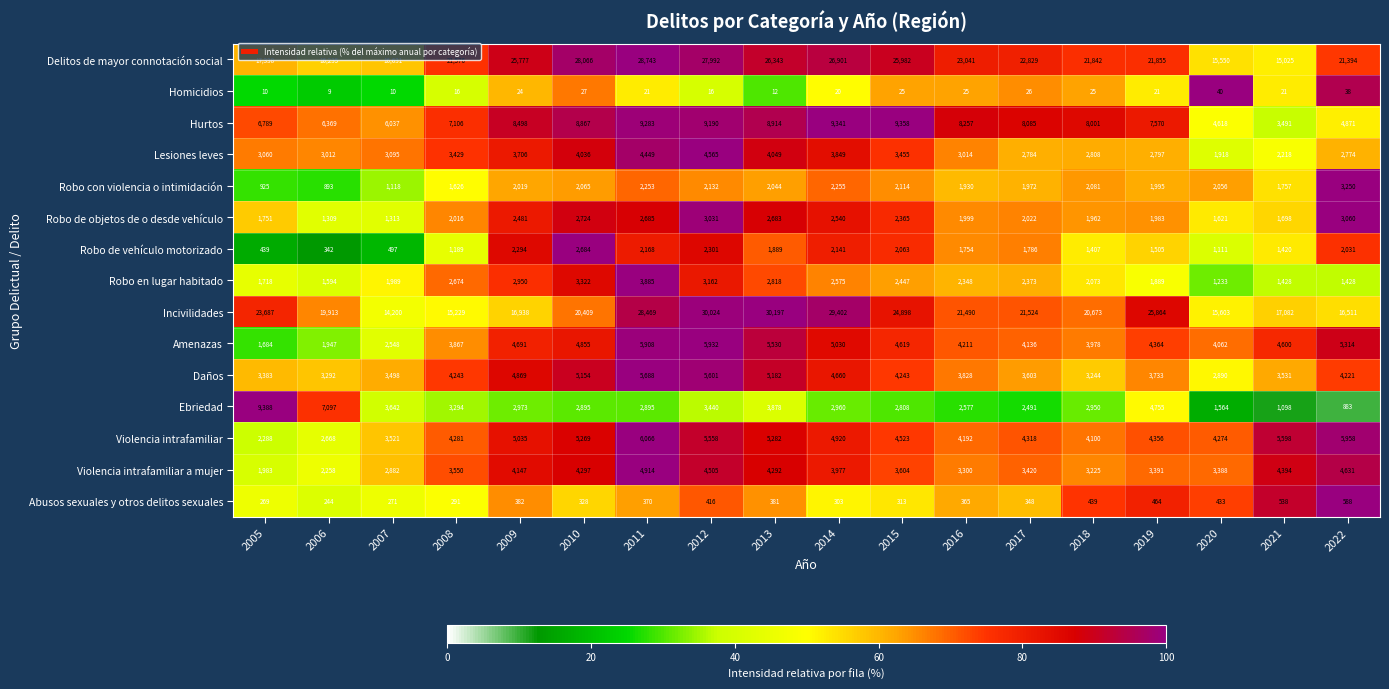

What is the sum of all Robo de objetos de o desde vehículo values?

39243